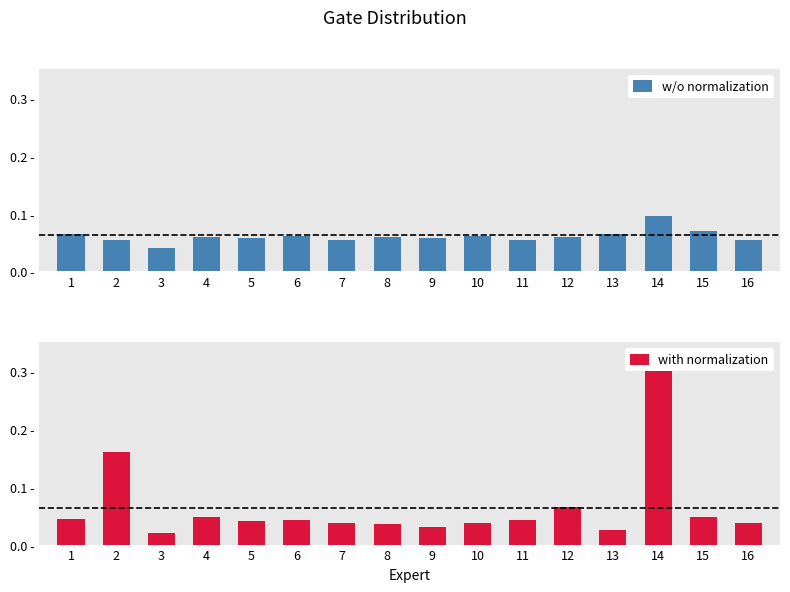

What is the maximum value for with normalization?

0.3